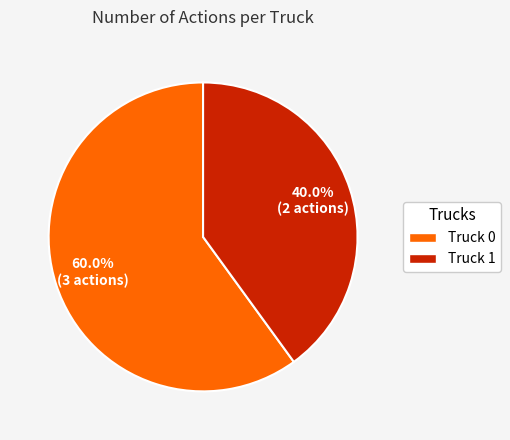

What percentage is the Truck 1 slice, to the nearest percent?

40%